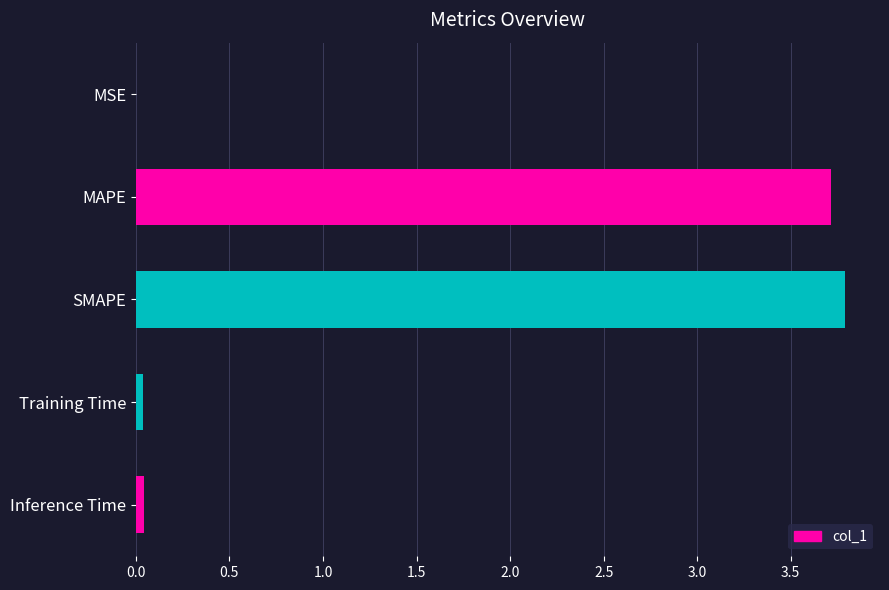

Is it true that the value at MAPE is 3.7?

True